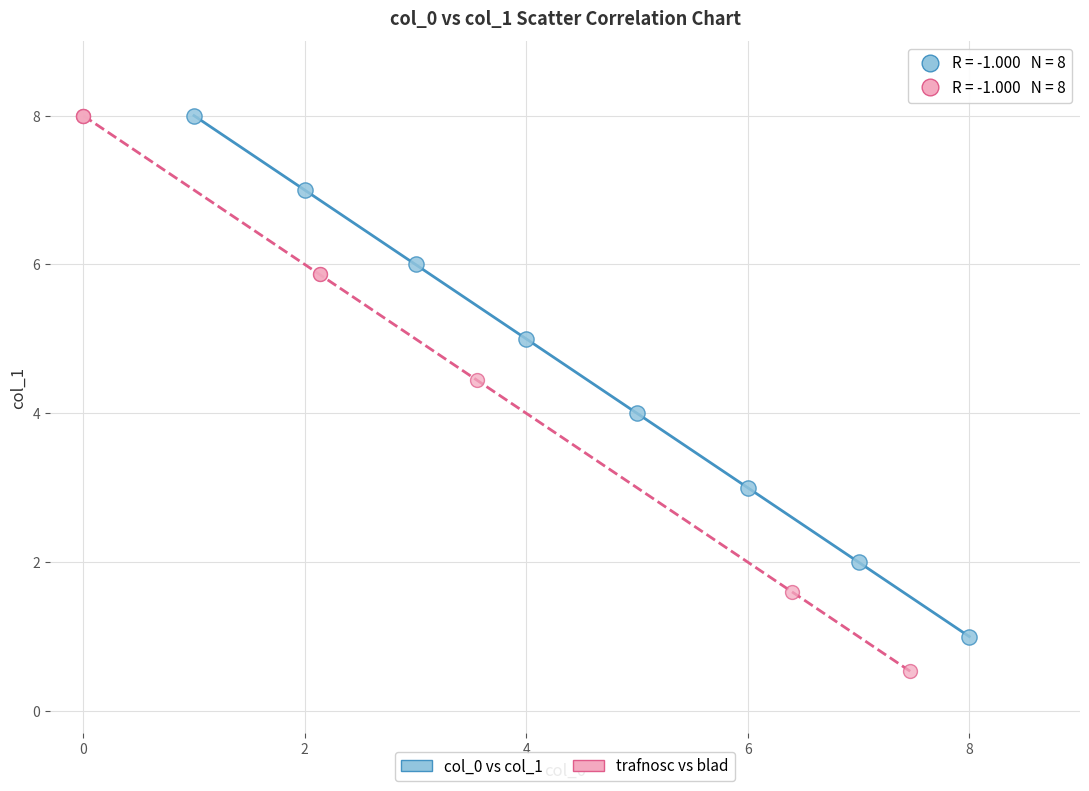

Which series reaches the minimum Y coordinate?

trafnosc vs blad